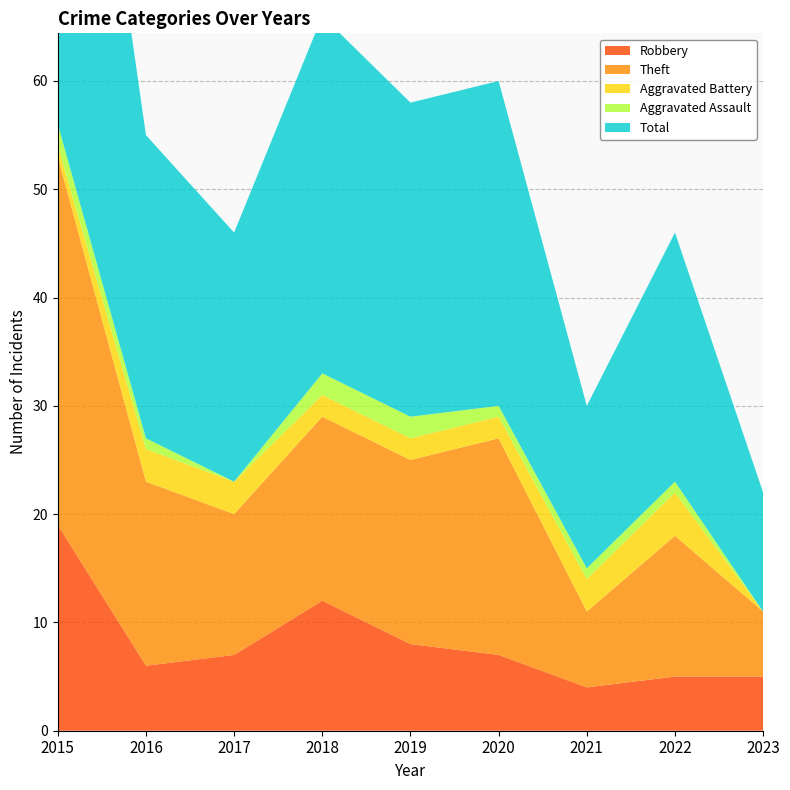

Reading left to right, what are all the values shown in this chart?

Robbery: 2015=19	2016=6	2017=7	2018=12	2019=8	2020=7	2021=4	2022=5	2023=5
Theft: 2015=34	2016=17	2017=13	2018=17	2019=17	2020=20	2021=7	2022=13	2023=6
Aggravated Battery: 2015=1	2016=3	2017=3	2018=2	2019=2	2020=2	2021=3	2022=4	2023=0
Aggravated Assault: 2015=2	2016=1	2017=0	2018=2	2019=2	2020=1	2021=1	2022=1	2023=0
Total: 2015=56	2016=28	2017=23	2018=33	2019=29	2020=30	2021=15	2022=23	2023=11